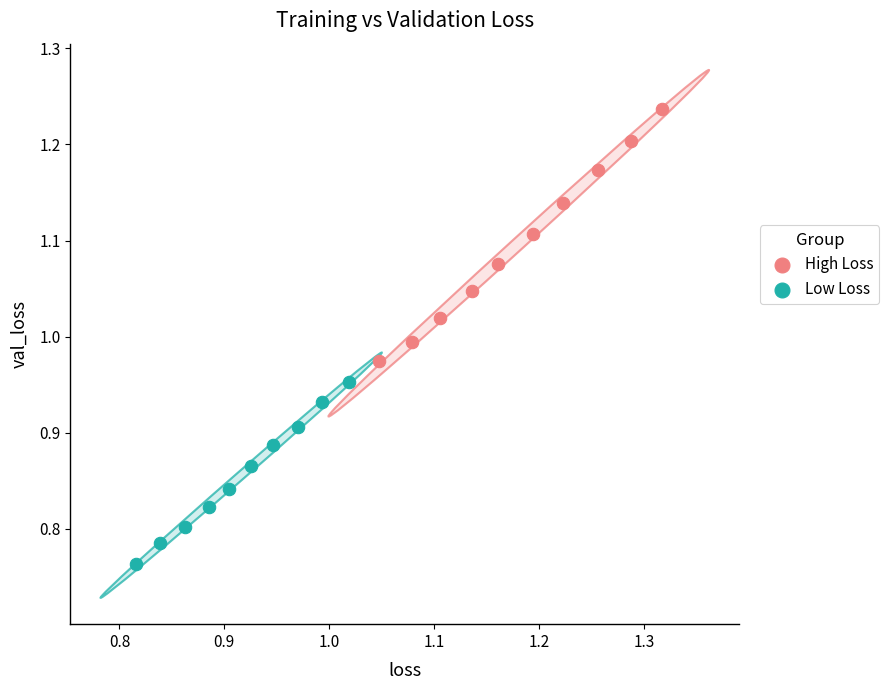

Which series reaches the minimum Y coordinate?

Low Loss